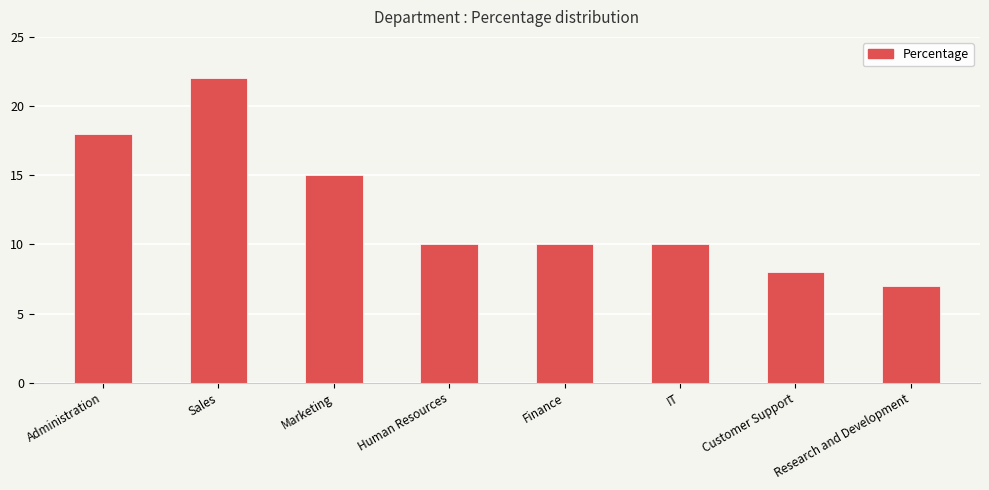

At which label is the value closest to 14?

Marketing